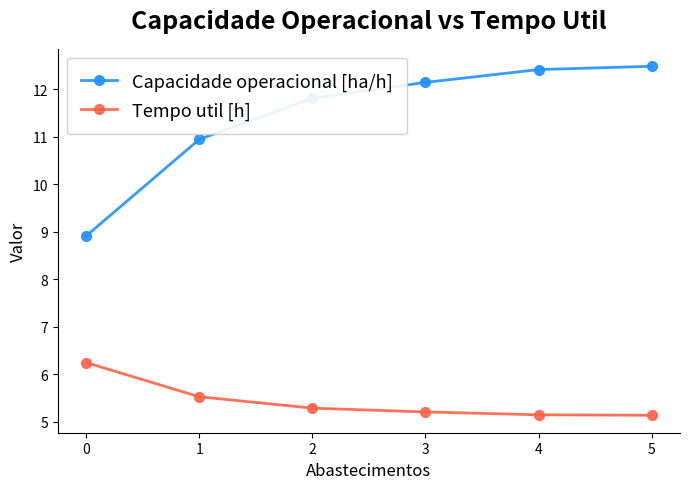

Which series changed the most between 1 and 4?

Capacidade operacional [ha/h]